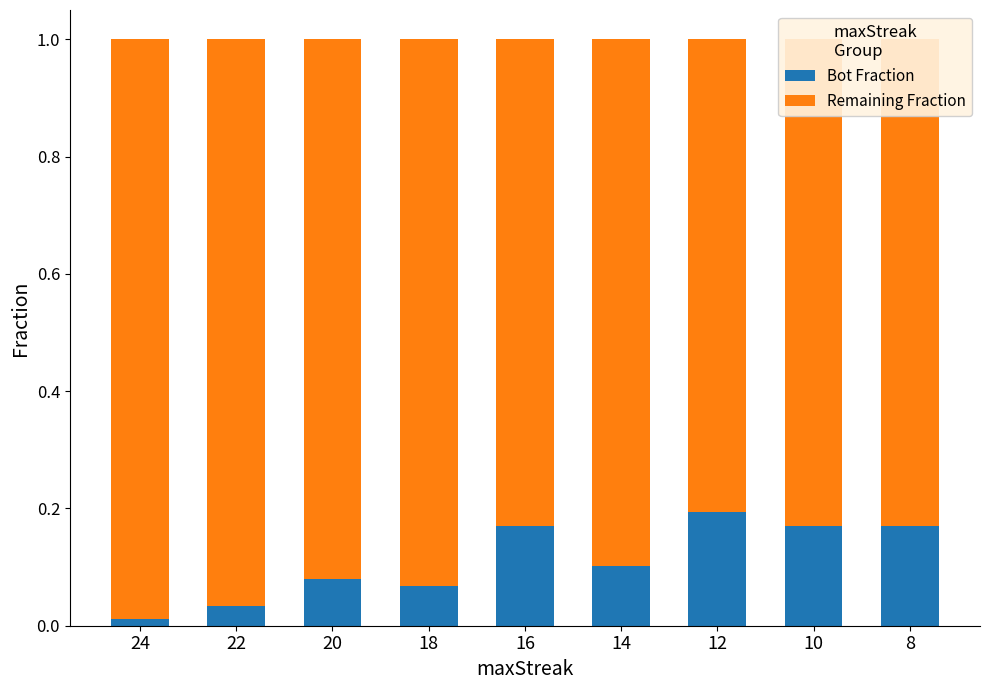

True or false: Bot Fraction has a value of 0.1 at 20.

True